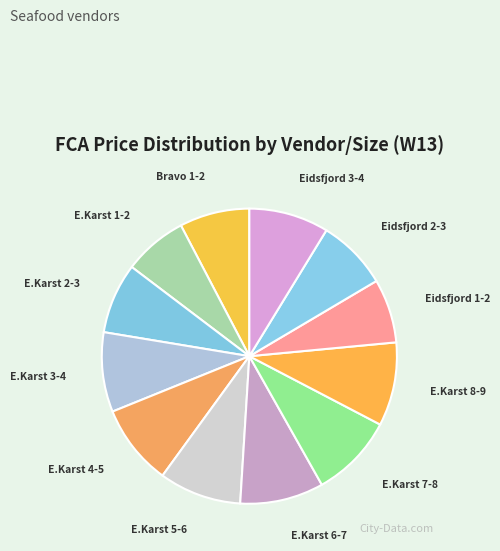

Is the sum of Eidsfjord 1-2 and Eidsfjord 2-3 greater than half?

No